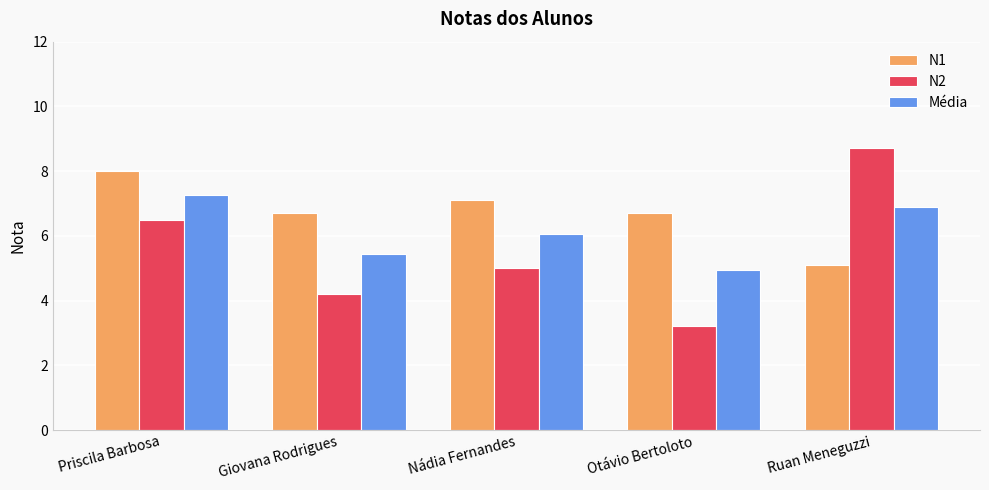

What position from the right is Priscila Barbosa?

5